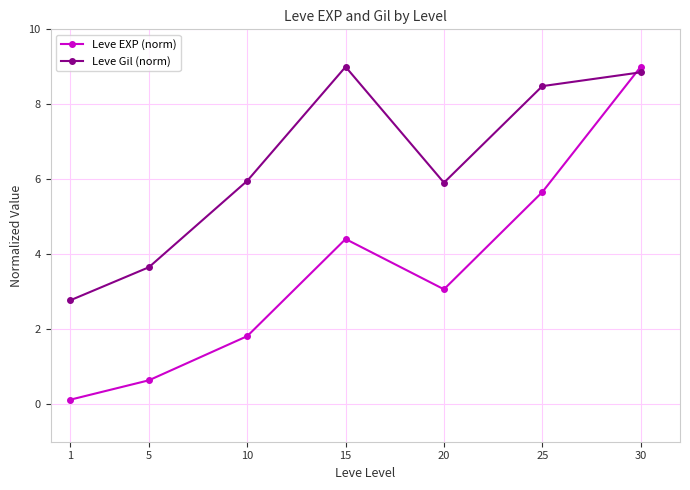

What is the difference between the maximum and minimum values in the Leve EXP (norm) series?

8.9